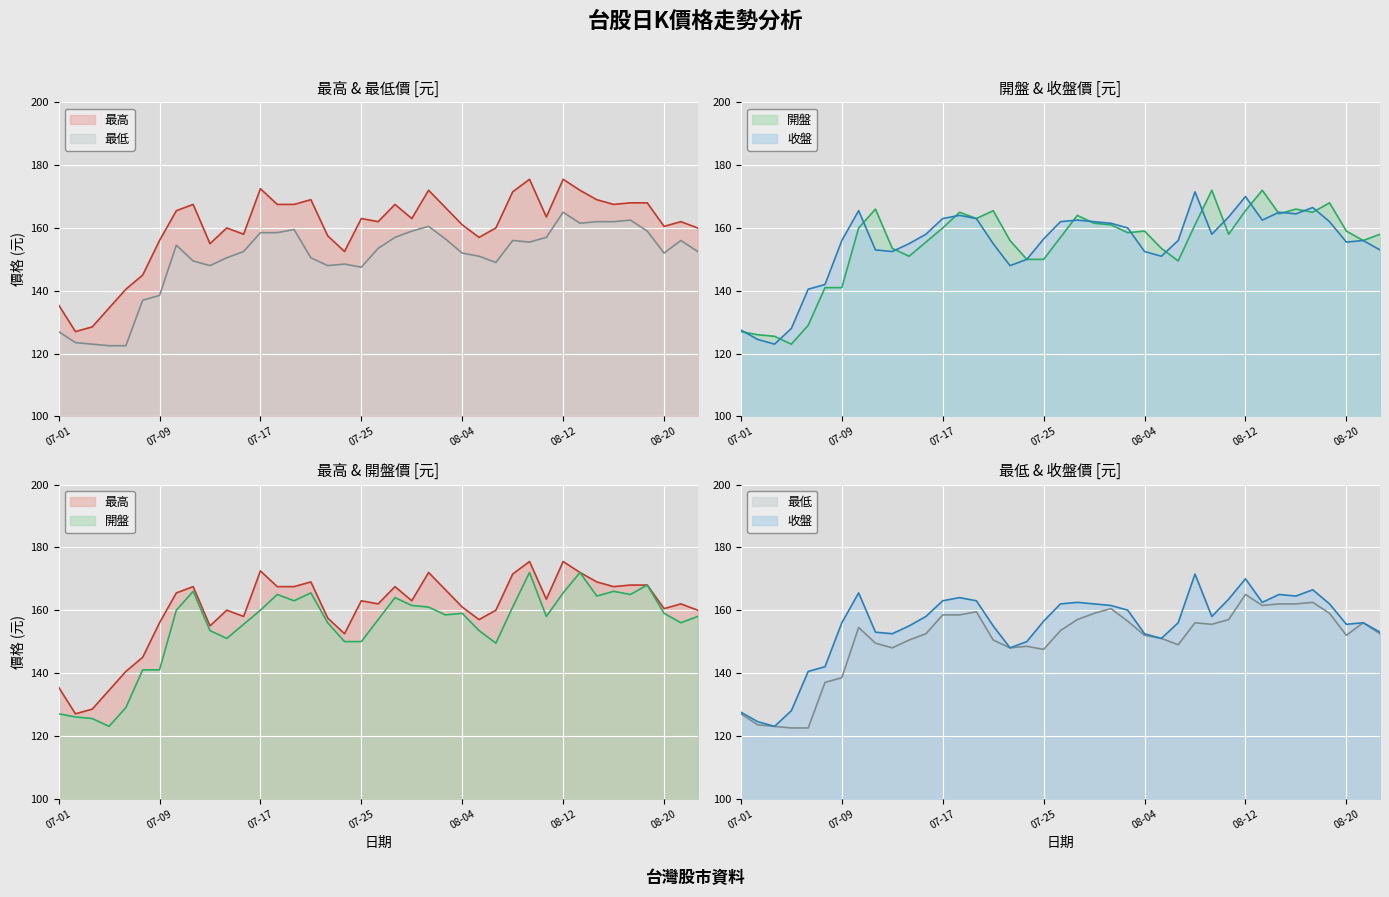

How many lines are shown in the chart?

4